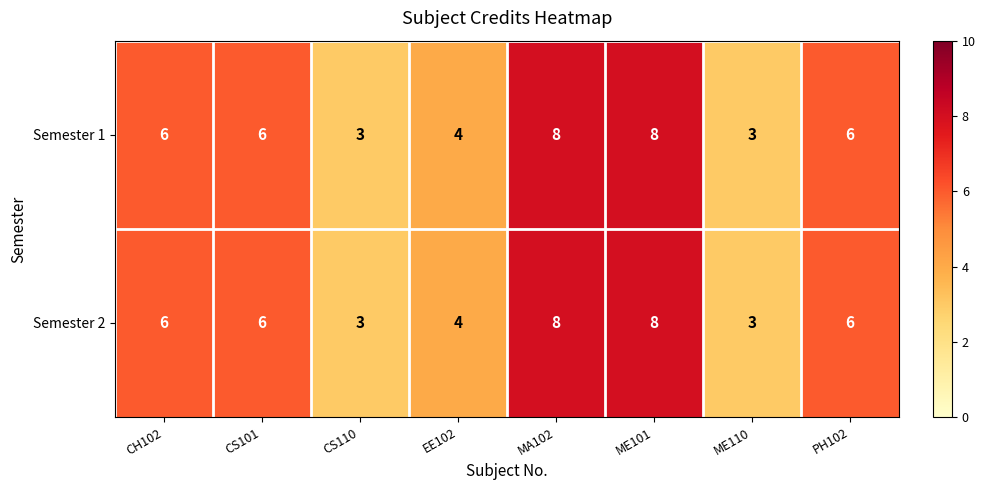

What is the minimum value for Semester 1?

3